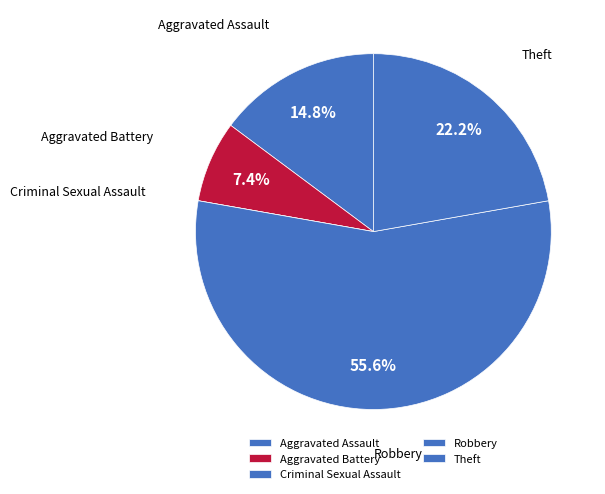

Rank the categories by value from highest to lowest.

Robbery, Theft, Aggravated Assault, Aggravated Battery, Criminal Sexual Assault